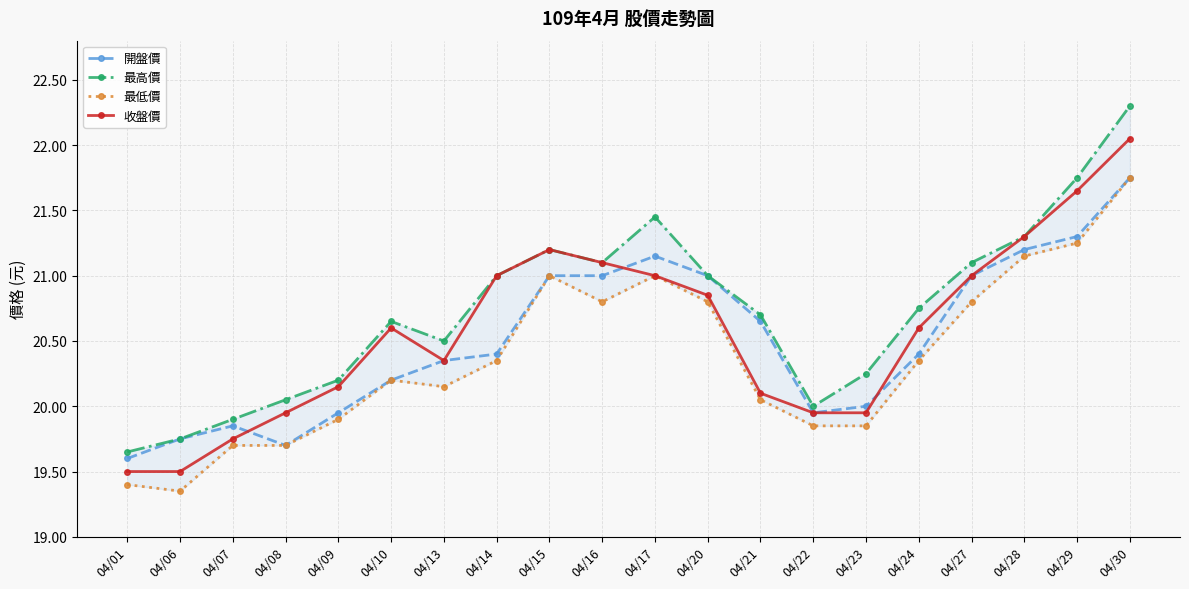

Which has a higher value, 04/07 or 04/06?

04/07